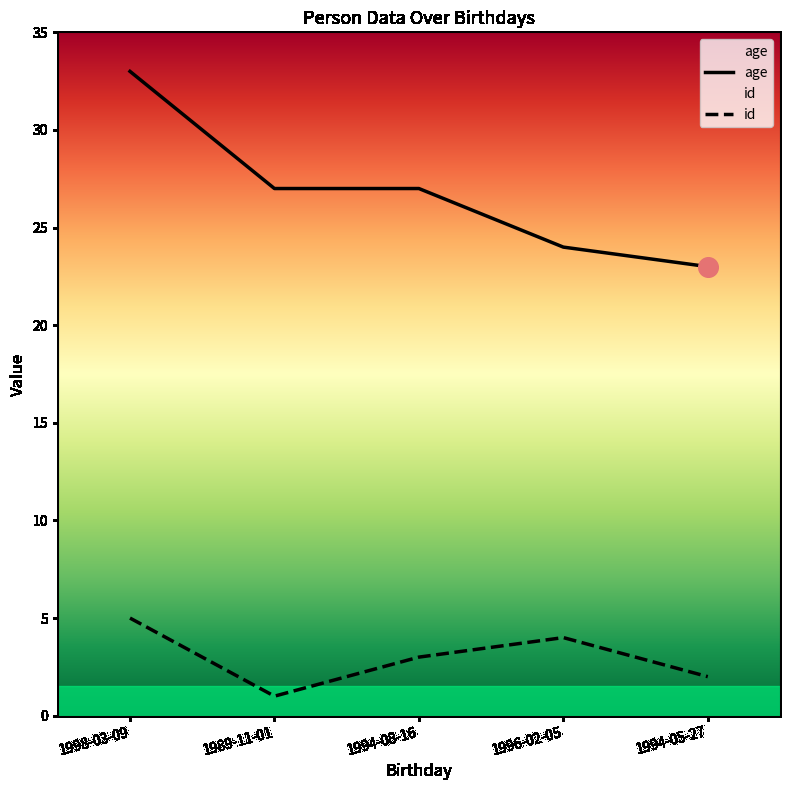

Which series has the largest total across all categories?

age